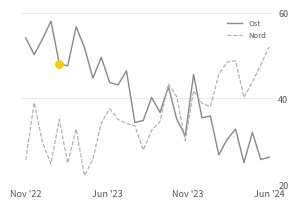

Rank the series by their maximum value, from highest to lowest.

Ost, Nord